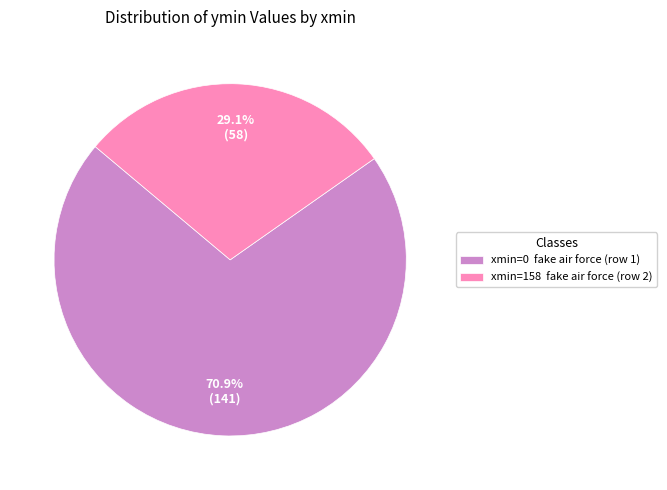

Count the number of slices in the pie.

2